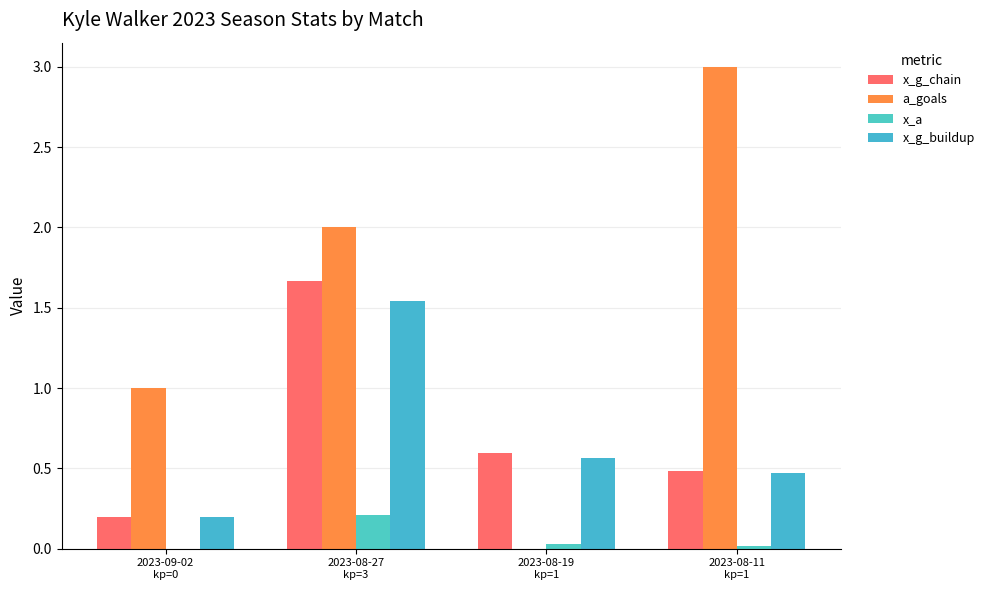

What is the difference between the x_a values at 2023-08-27
kp=3 and 2023-08-19
kp=1?

0.2